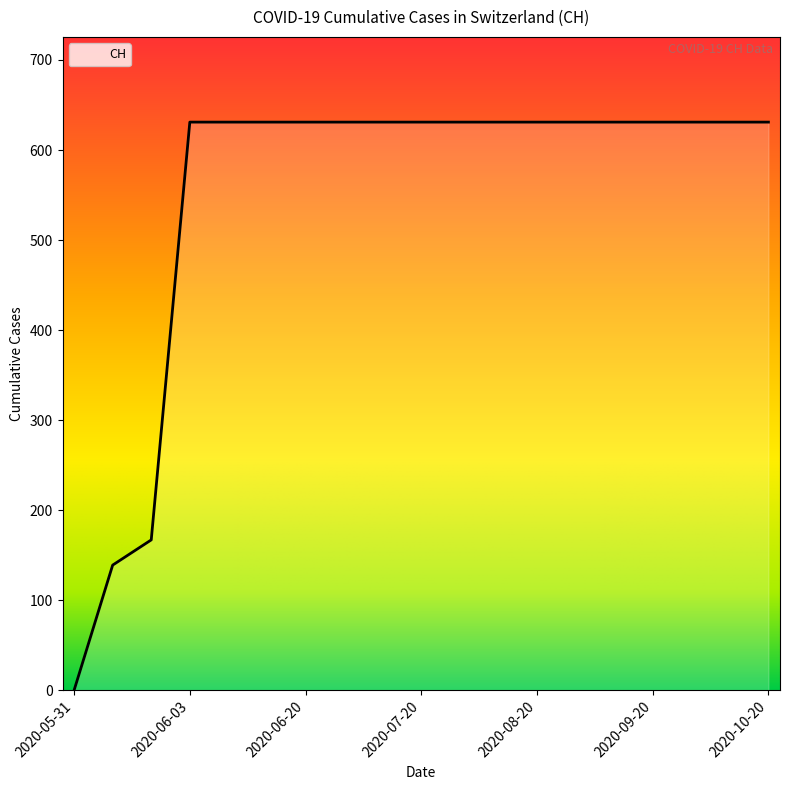

What is the difference between the maximum and minimum values?

631